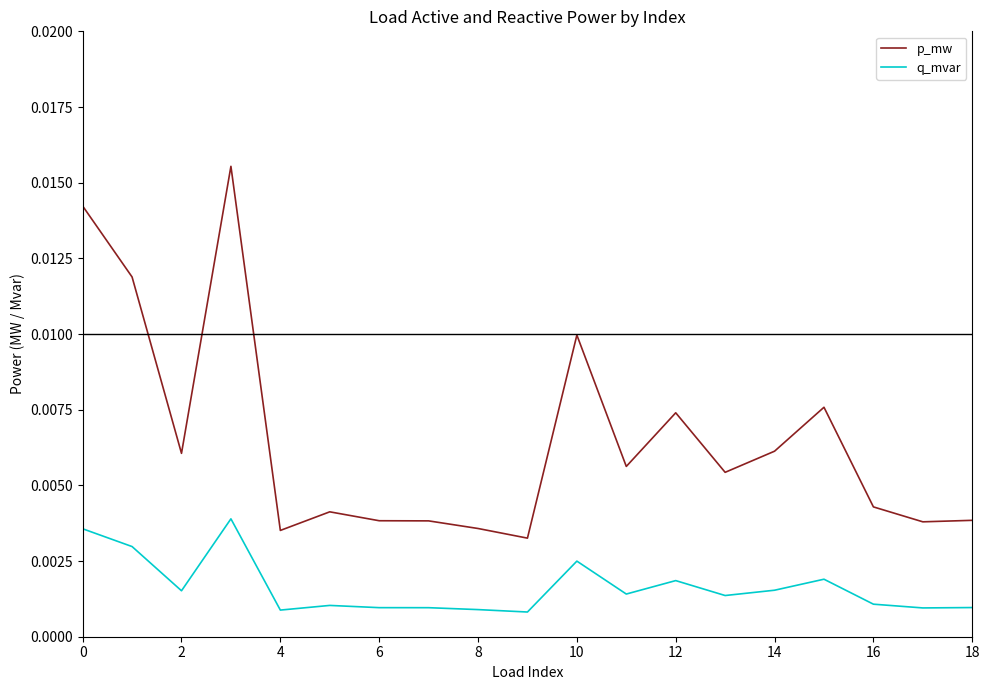

True or false: p_mw and q_mvar intersect in this chart.

False